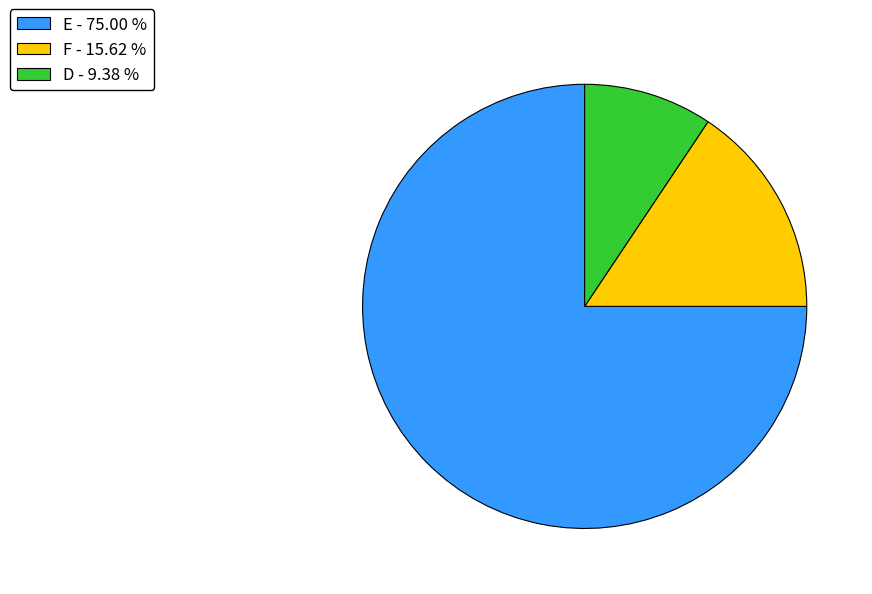

Which slice is the largest?

E